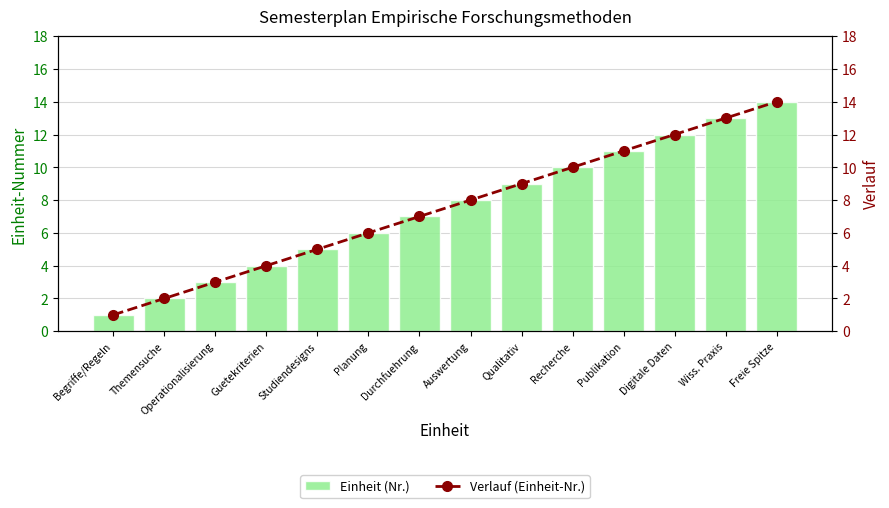

Reading left to right, what are all the values shown in this chart?

Einheit (Nr.): 1	2	3	4	5	6	7	8	9	10	11	12	13	14
Verlauf (Einheit-Nr.): 1	2	3	4	5	6	7	8	9	10	11	12	13	14